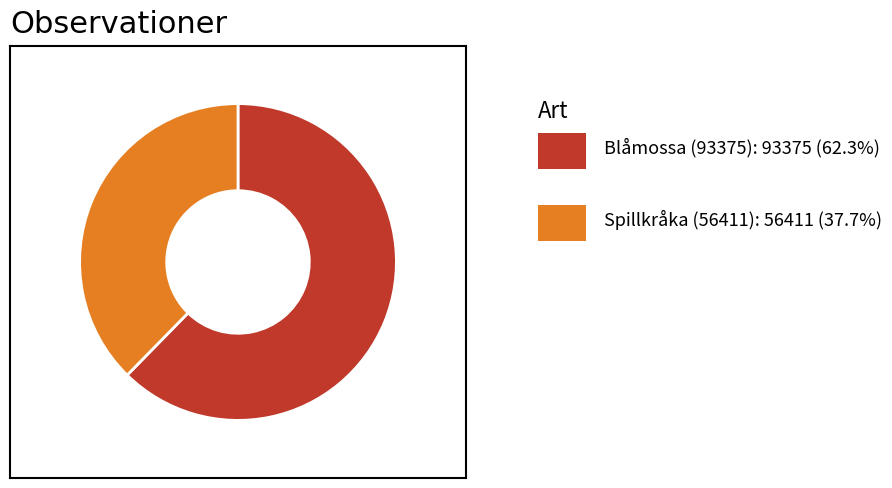

Does any single category account for the majority?

Yes